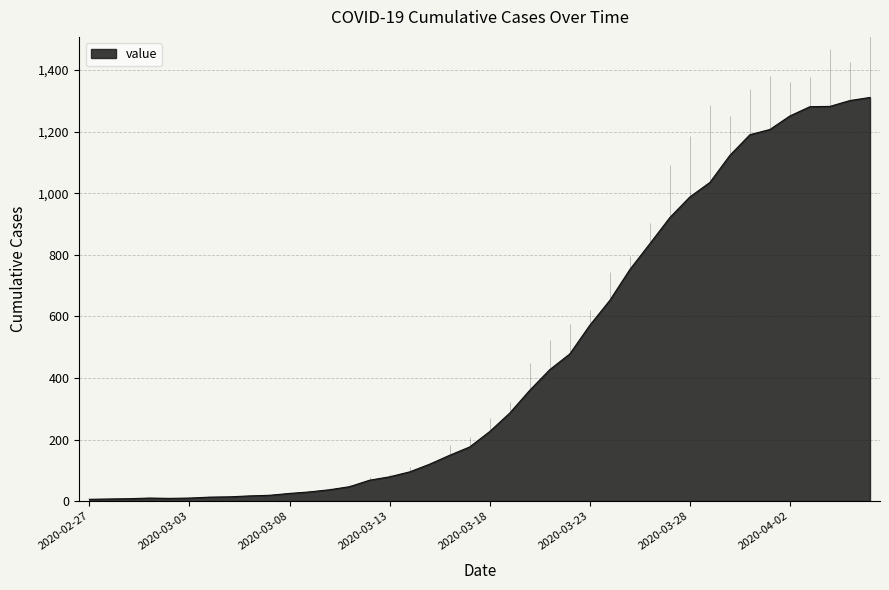

What is the difference between the second highest and second lowest values?

1294